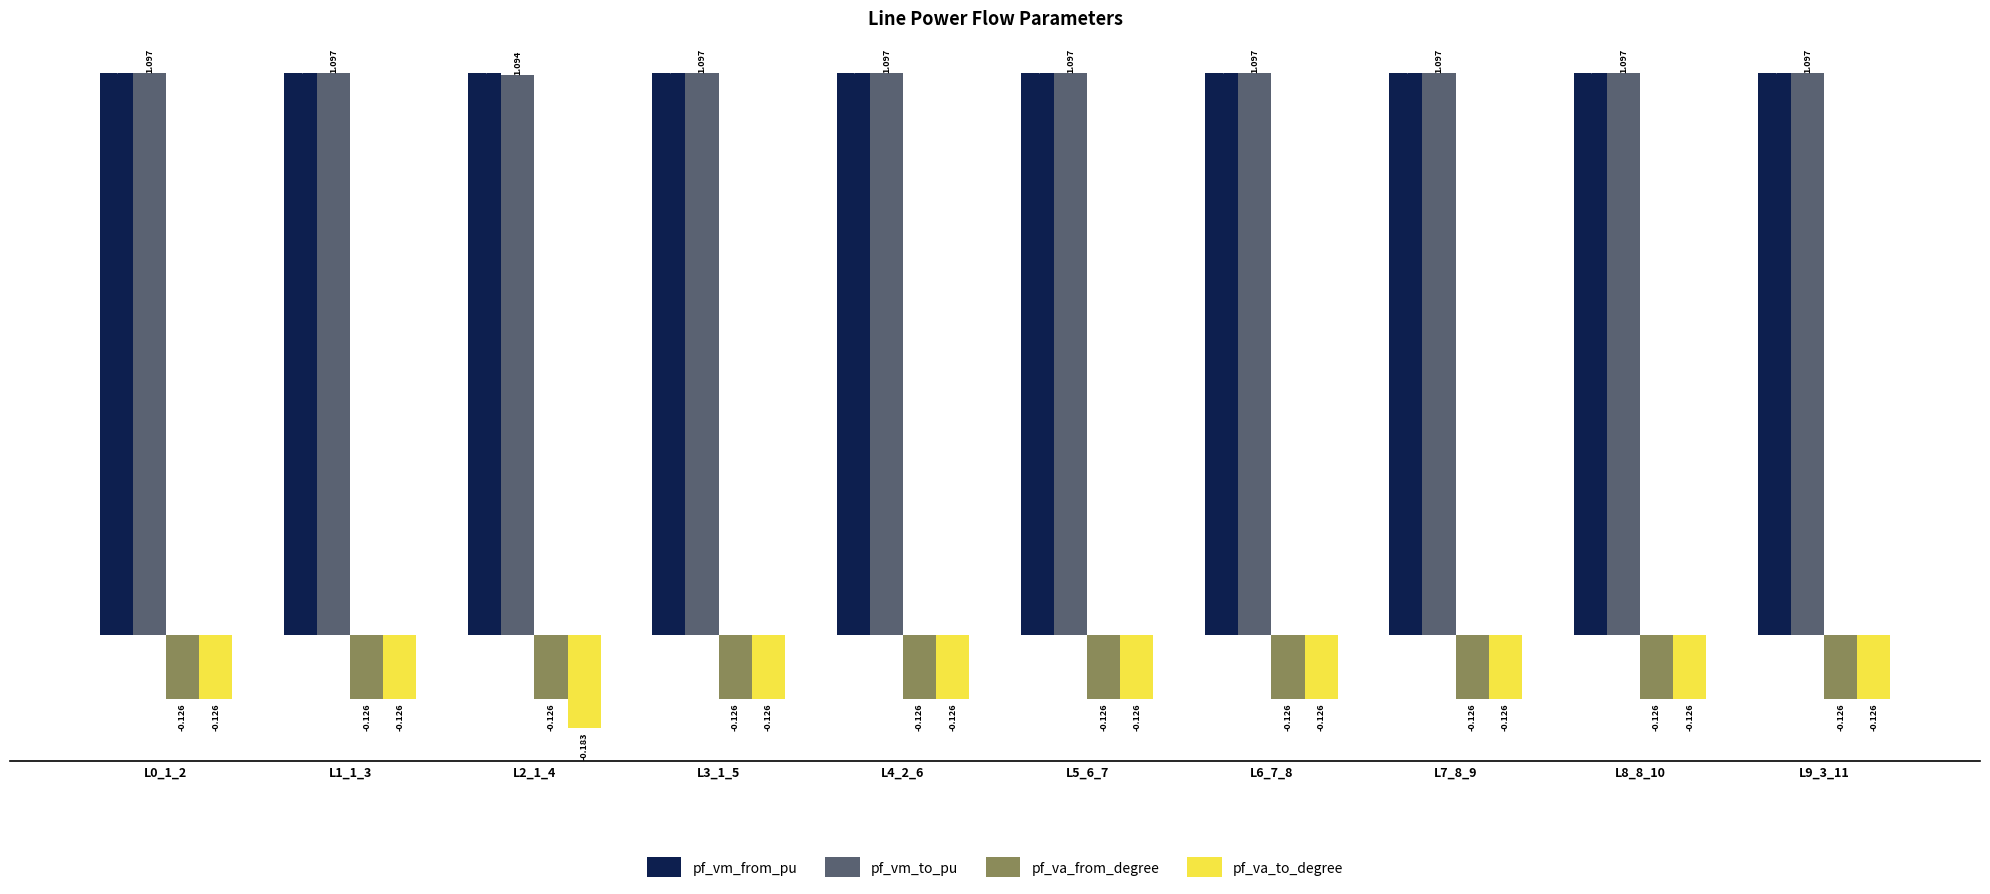

Which series has the widest spread of values?

pf_va_to_degree